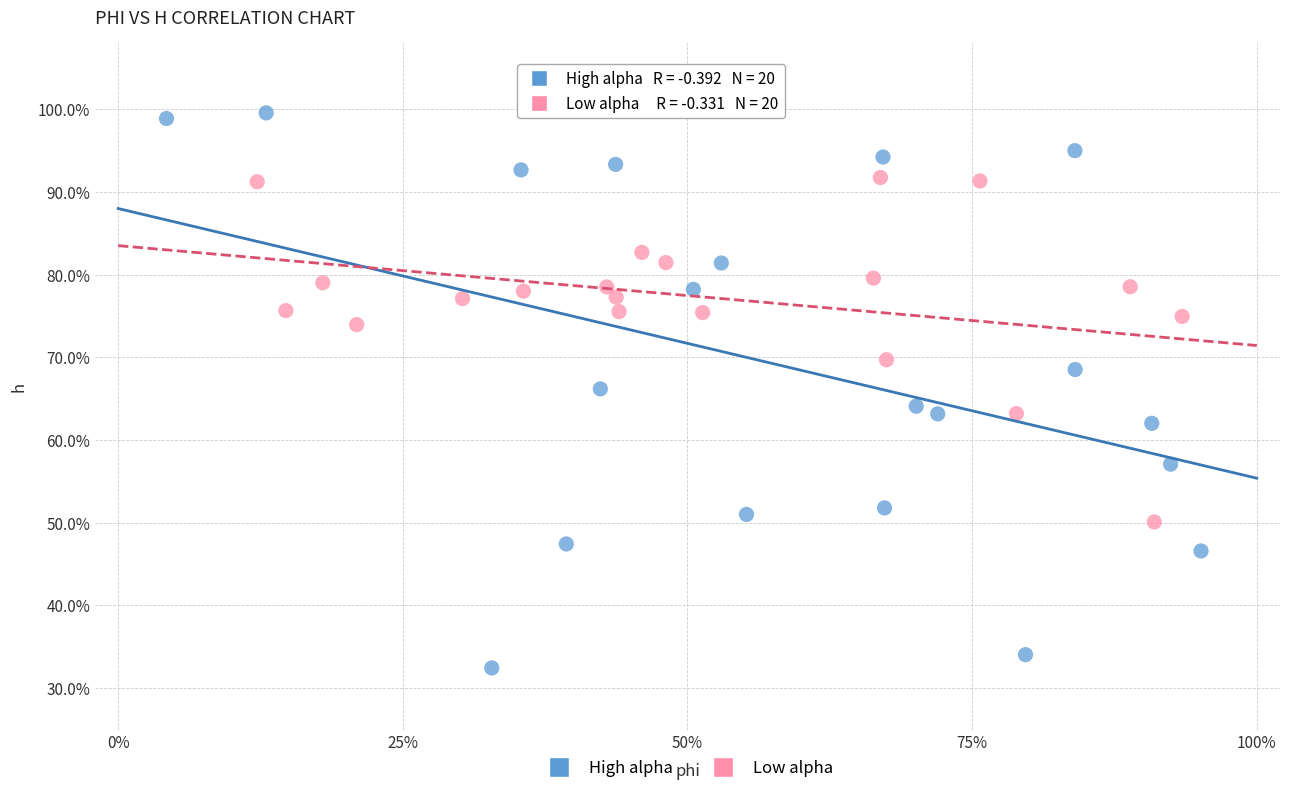

What are all the series names shown in the legend?

High alpha, Low alpha